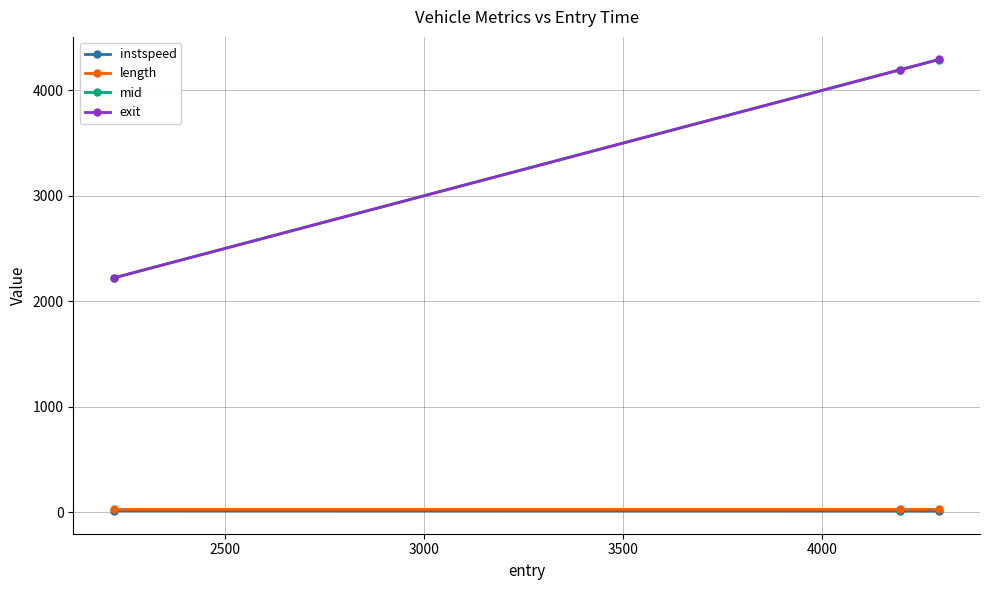

What is the value of the instspeed point at the 2nd from the left?

12.3